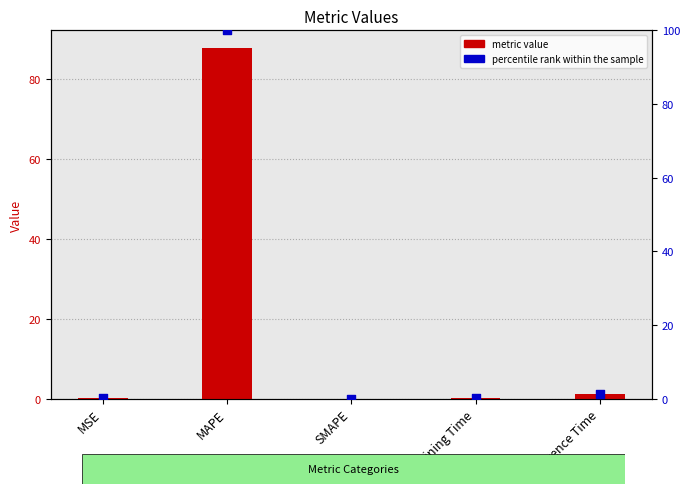

At how many categories does at least one series exceed 62?

1